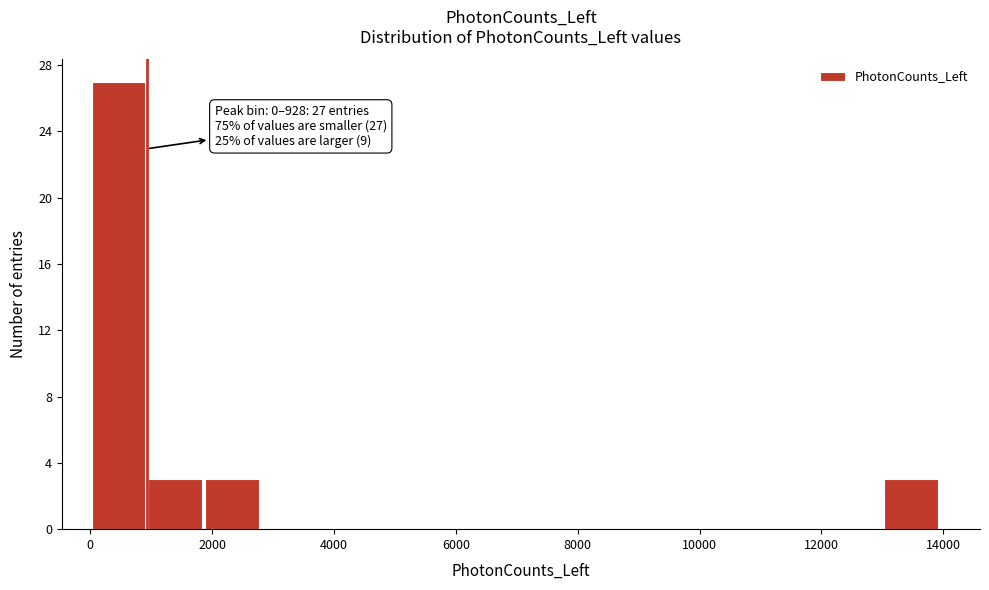

Which range on the x-axis has the tallest bar?

0 to 1000